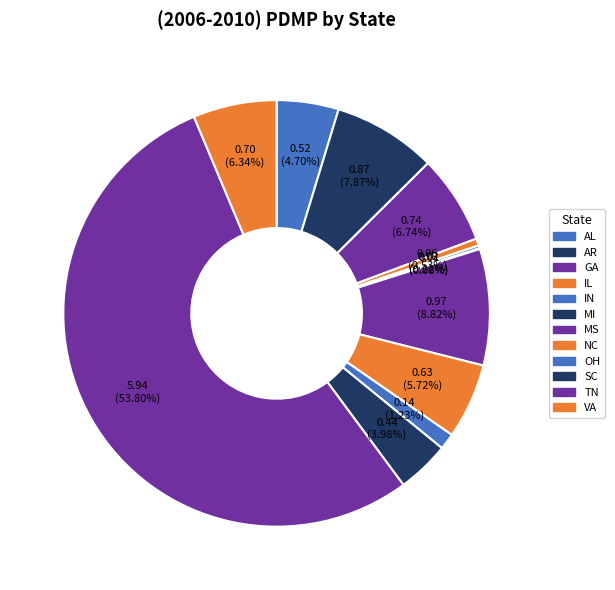

The IN slice represents 1% of the pie. True or false?

False